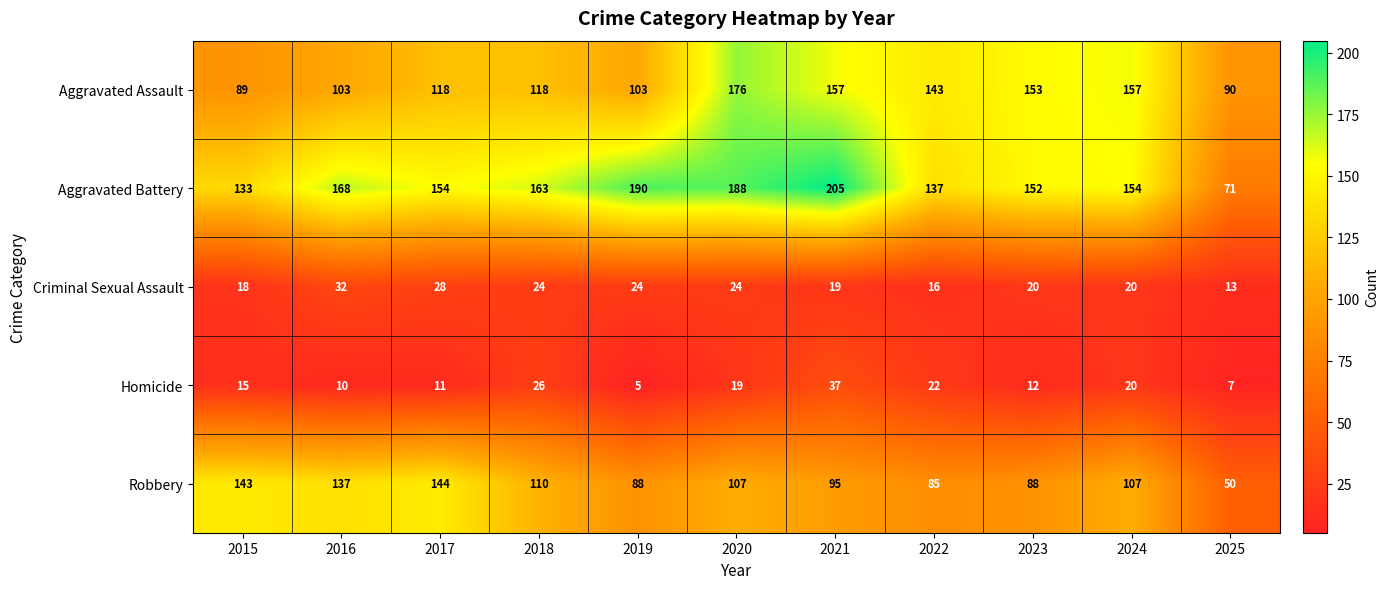

What is the approximate value of Aggravated Battery at 2024, to the nearest 10?

150